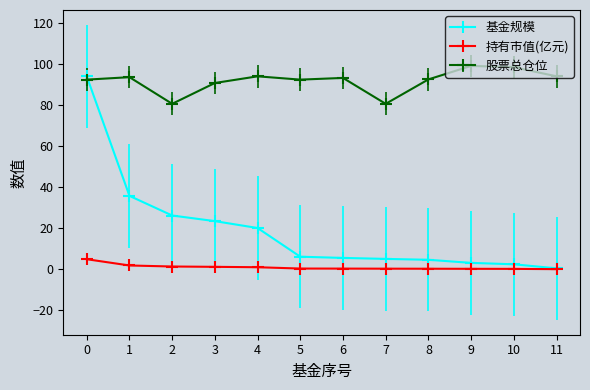

How many distinct data groups are displayed?

3